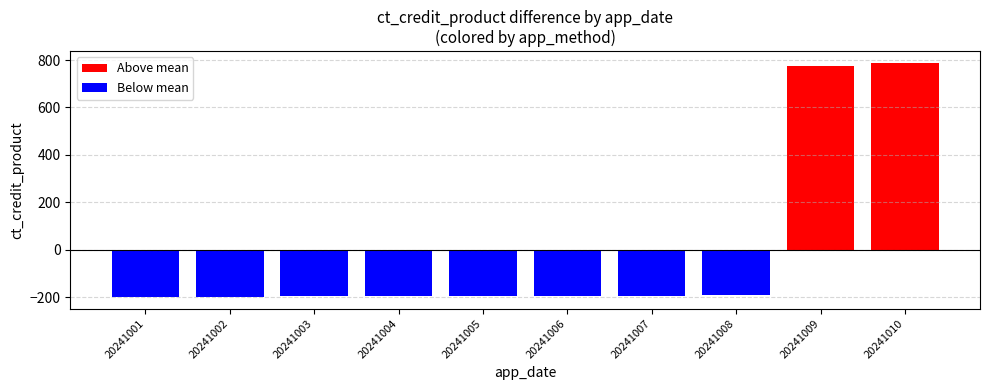

How many values in the Below mean series are below -194?

6